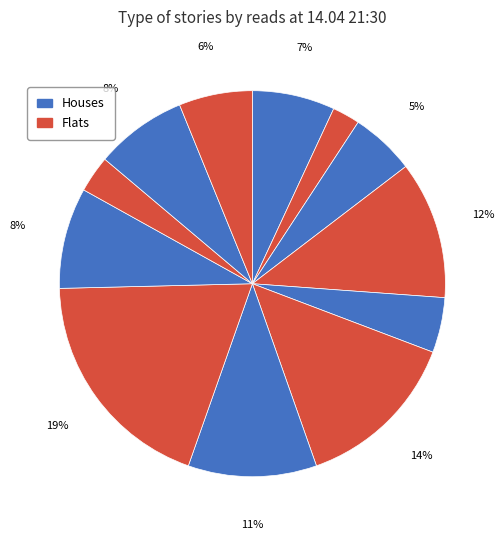

How many segments does this pie chart have?

12